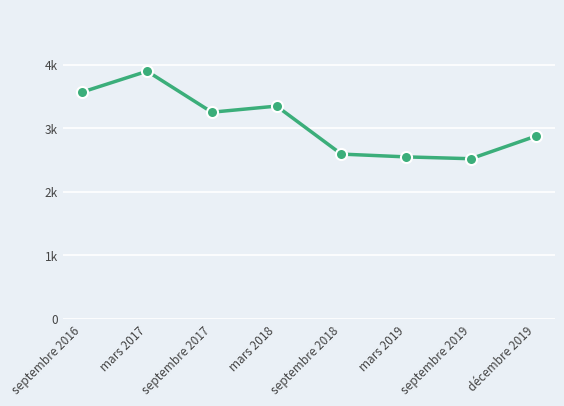

List the labels in order of value, largest first.

mars 2017, septembre 2016, mars 2018, septembre 2017, décembre 2019, septembre 2018, mars 2019, septembre 2019